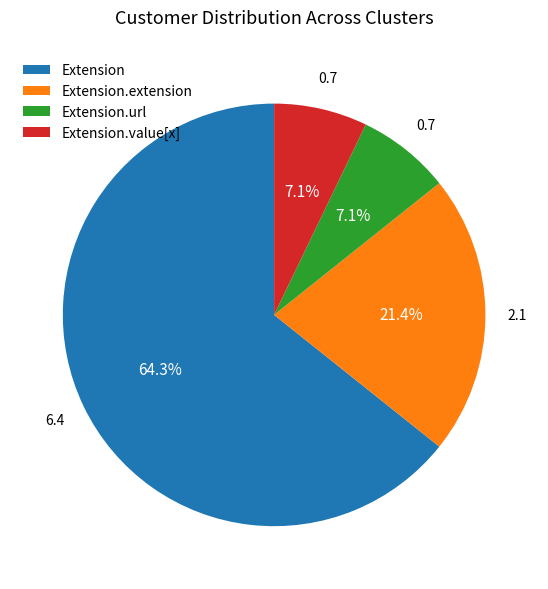

What is the largest slice in the pie chart?

Extension